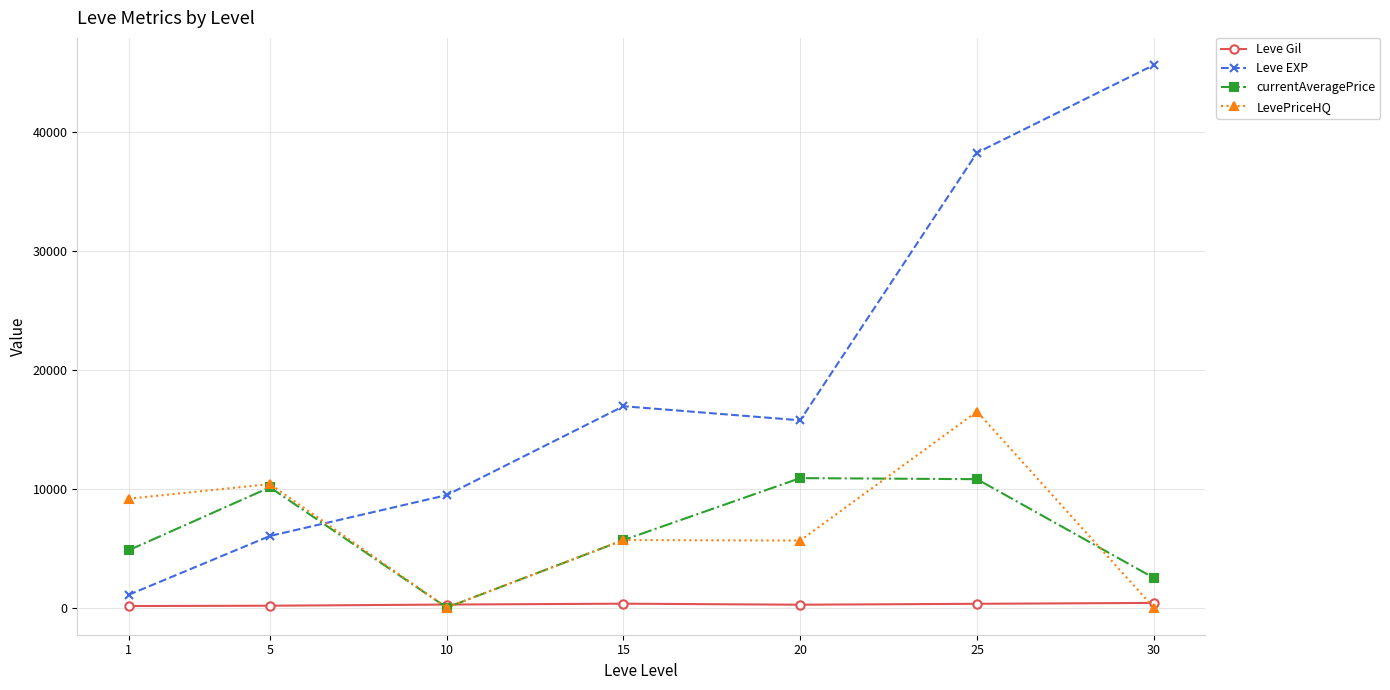

Count the number of categories in the chart.

7